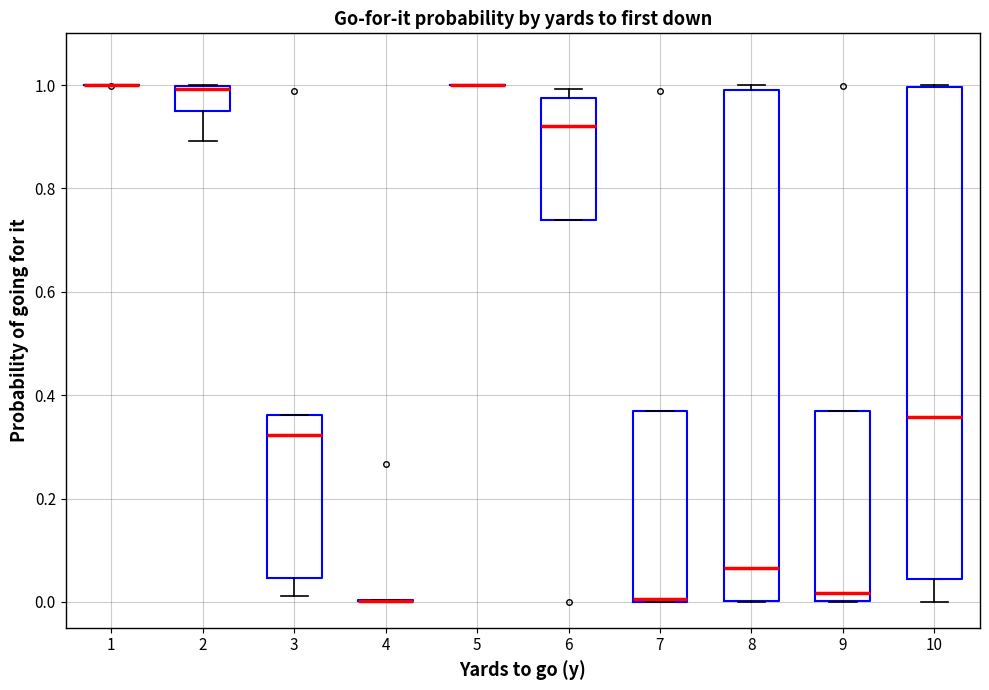

Reading left to right, read every box against the y-axis: the position of its median line, the range the box covers, and the ends of its whiskers. The values are not printed on the chart, so give them approximately, as read against the axis.

1: box collapsed to a line at 1.00, whiskers 1.00 to 1.00
2: median 1.00 (just below the box's upper edge), box 0.94 to 1.00, whiskers 0.90 to 1.00
3: median 0.32, box 0.04 to 0.36, whiskers 0.02 to 0.36
4: box collapsed to a line at 0.00, whiskers 0.00 to 0.00
5: box collapsed to a line at 1.00, whiskers 1.00 to 1.00
6: median 0.92, box 0.74 to 0.98, whiskers 0.74 to 1.00
7: median 0.00, box 0.00 to 0.36, whiskers 0.00 to 0.36
8: median 0.06, box 0.00 to 0.98, whiskers 0.00 to 1.00
9: median 0.02, box 0.00 to 0.36, whiskers 0.00 to 0.36
10: median 0.36, box 0.04 to 1.00, whiskers 0.00 to 1.00